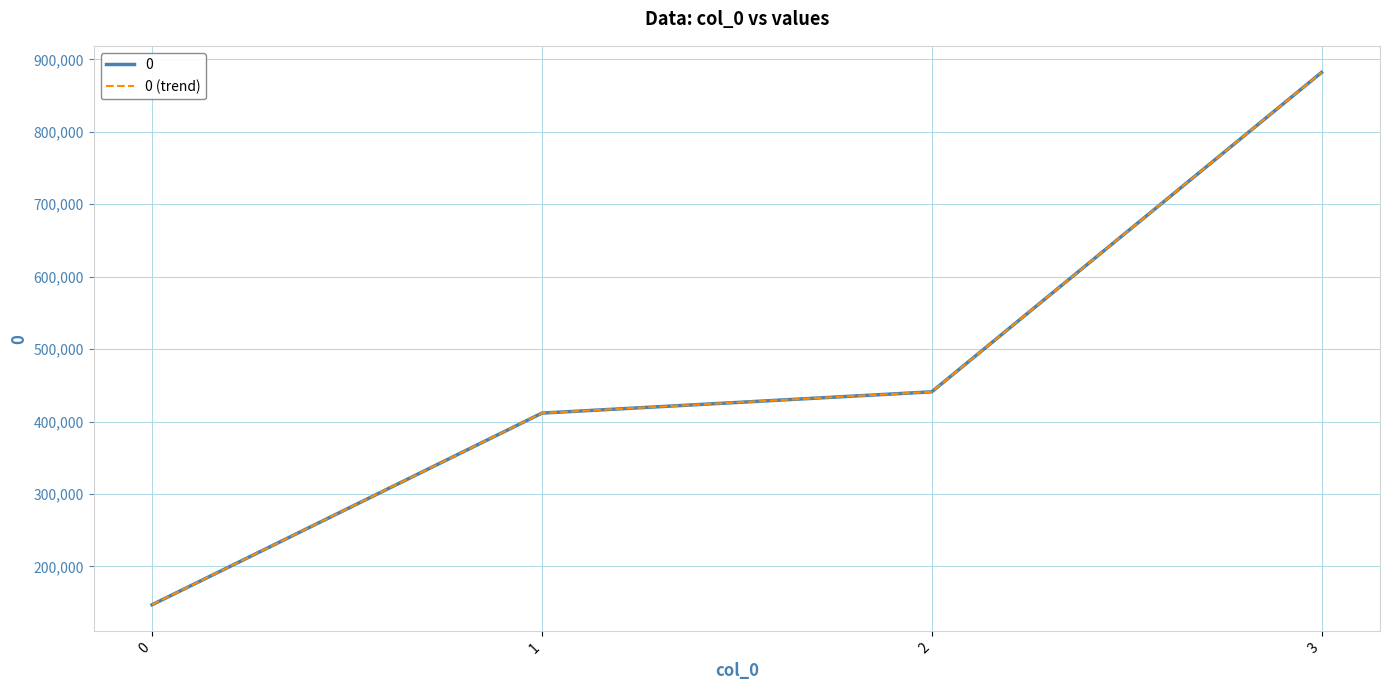

What is the smallest value displayed?

147000